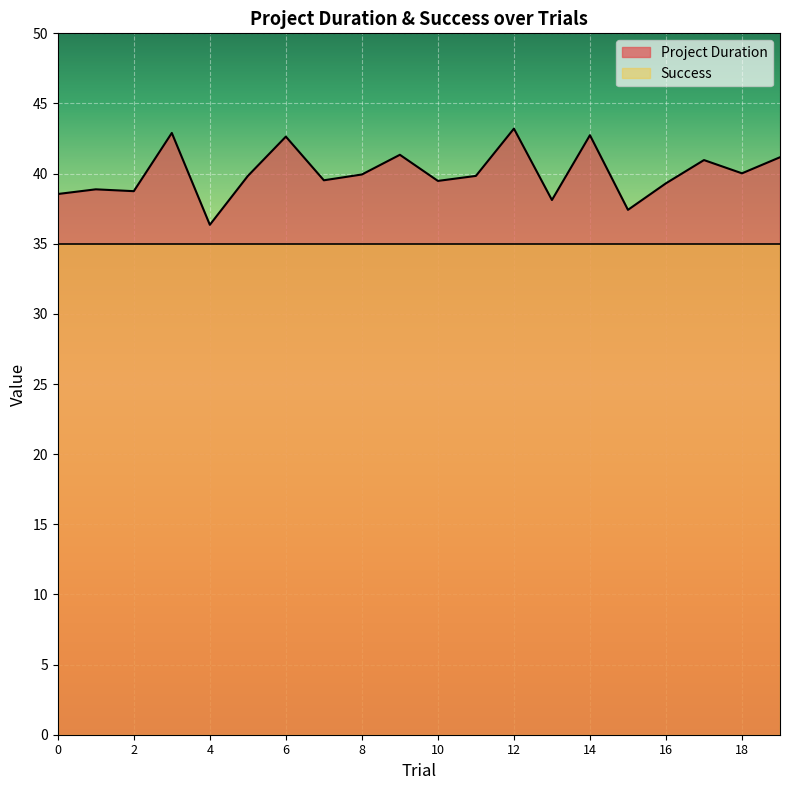

Reading right to left, what are all the values shown in this chart?

19=41.2	18=40.0	17=41.0	16=39.3	15=37.4	14=42.7	13=38.1	12=43.2	11=39.8	10=39.5	9=41.3	8=39.9	7=39.5	6=42.6	5=39.8	4=36.4	3=42.9	2=38.7	1=38.9	0=38.5